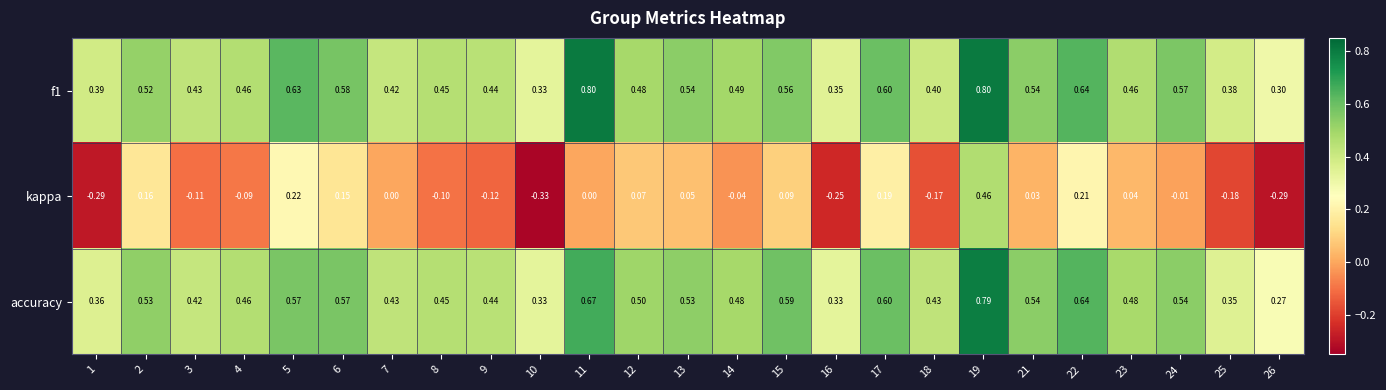

What is the maximum value shown in the chart?

0.8